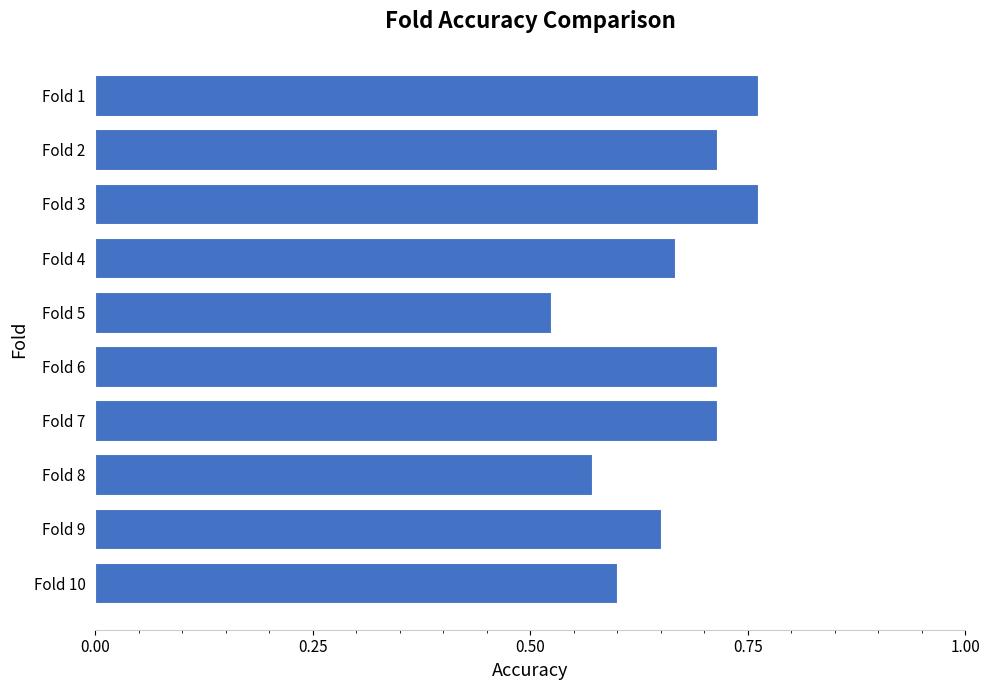

Which label corresponds to the smallest value in the chart?

Fold 5